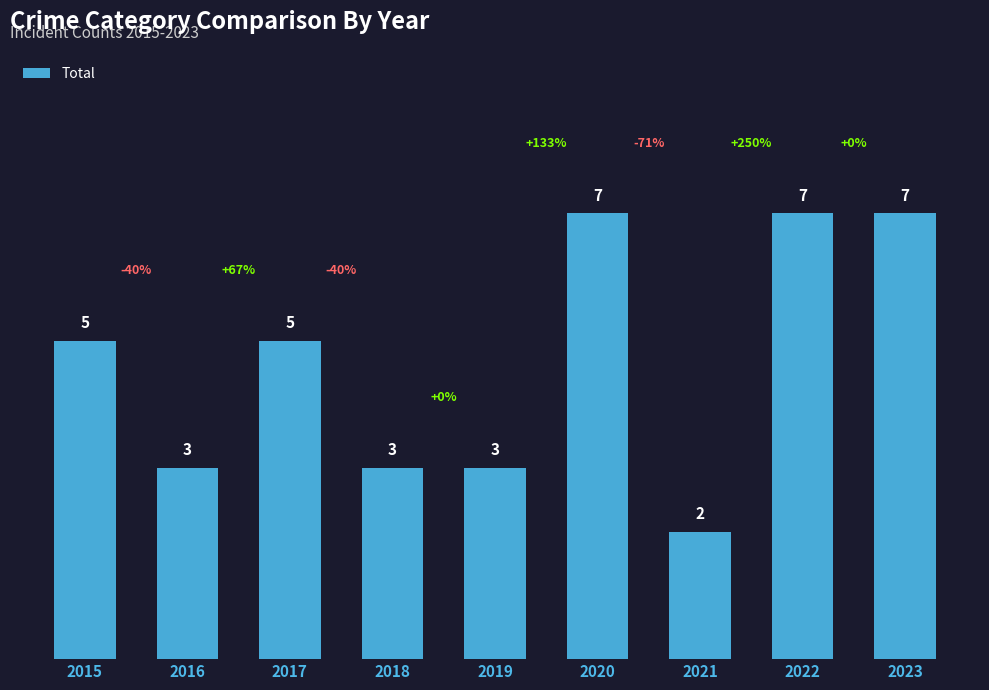

What is the value of the 2nd bar from the left?

3